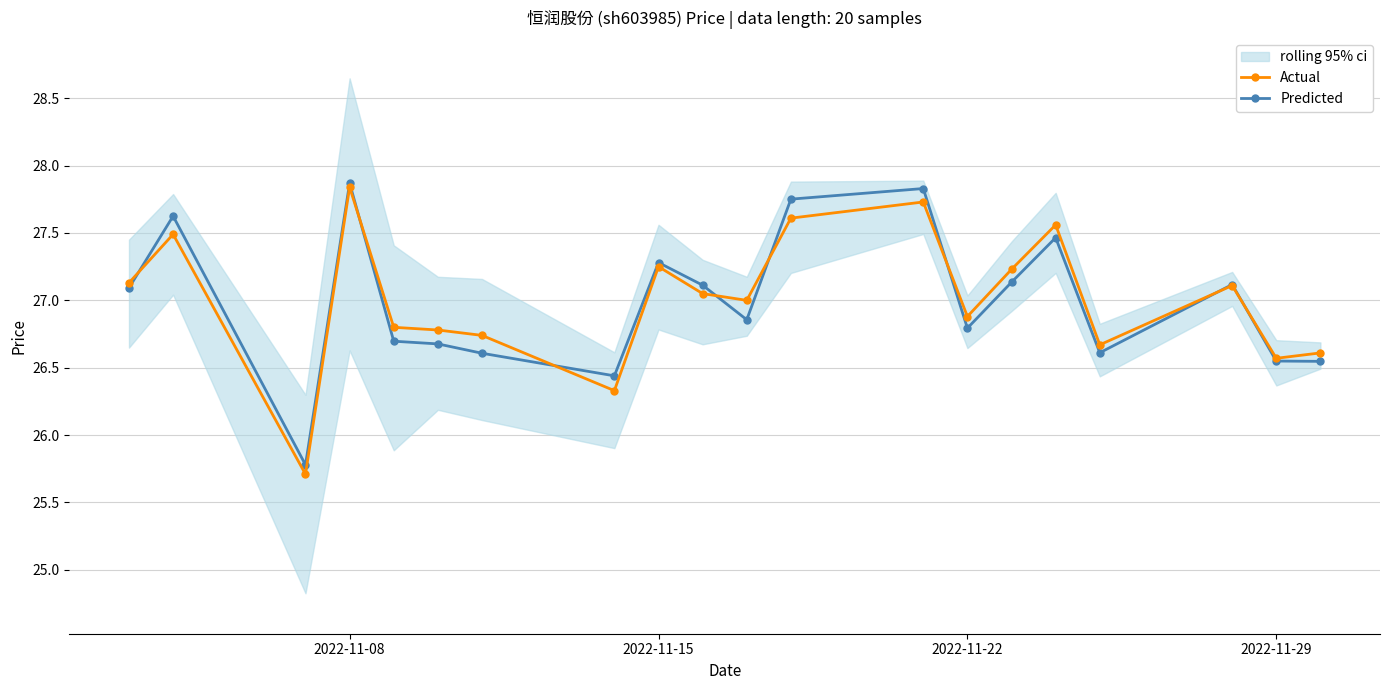

True or false: Predicted has more than 0 interior local peaks.

True